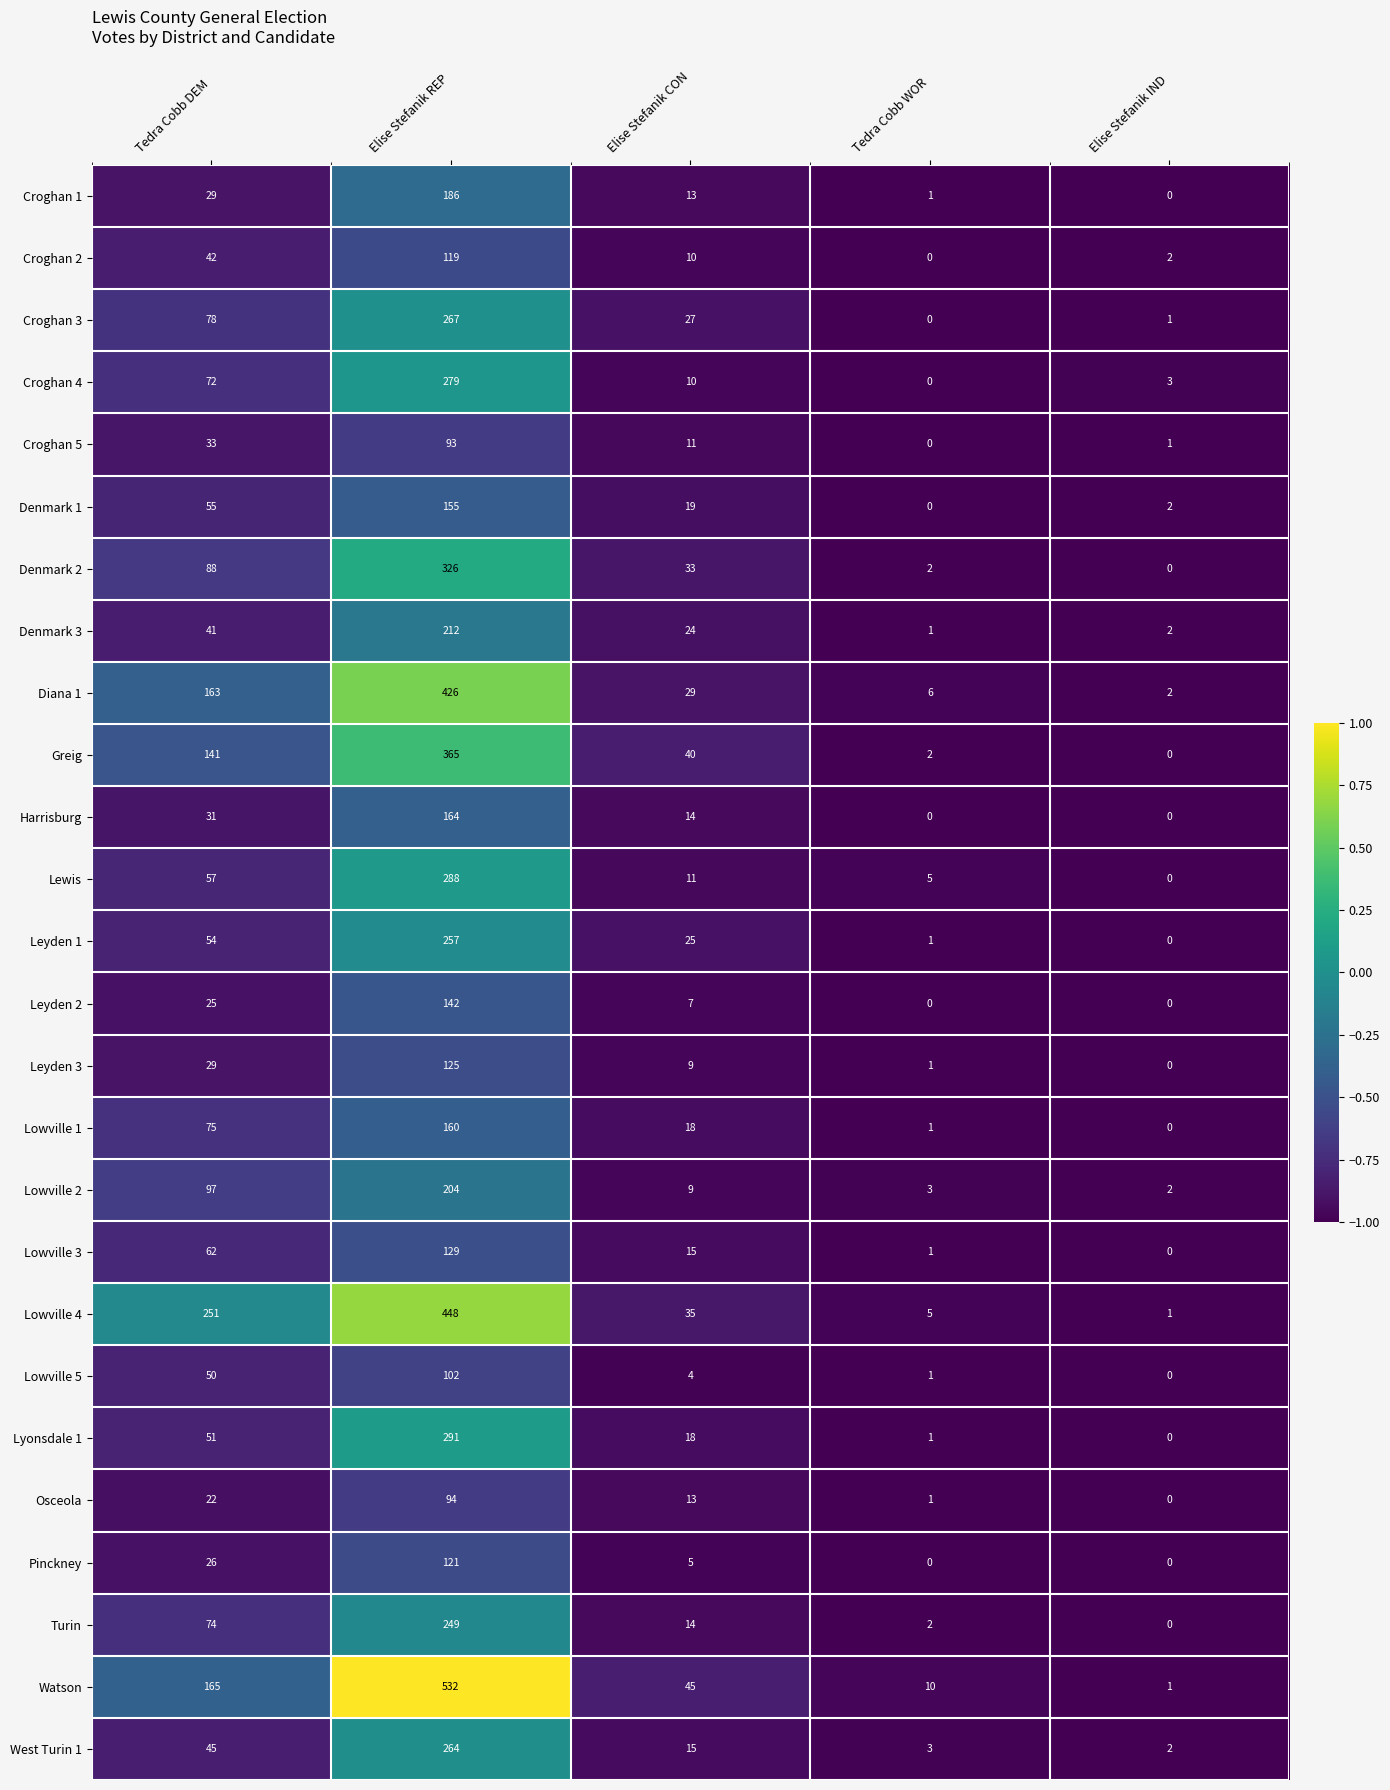

Read the Osceola value at Elise Stefanik CON, to the nearest 10.

10